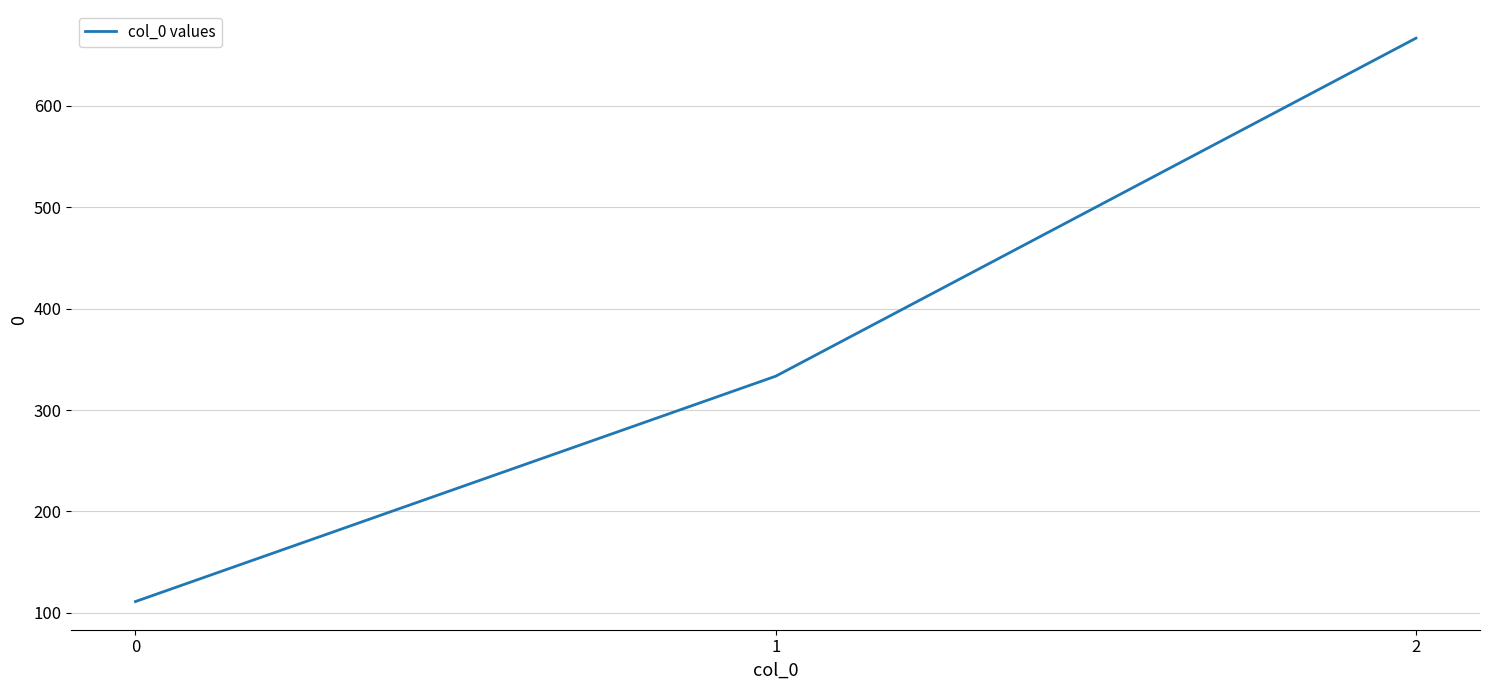

Read the value at 0.

111.1